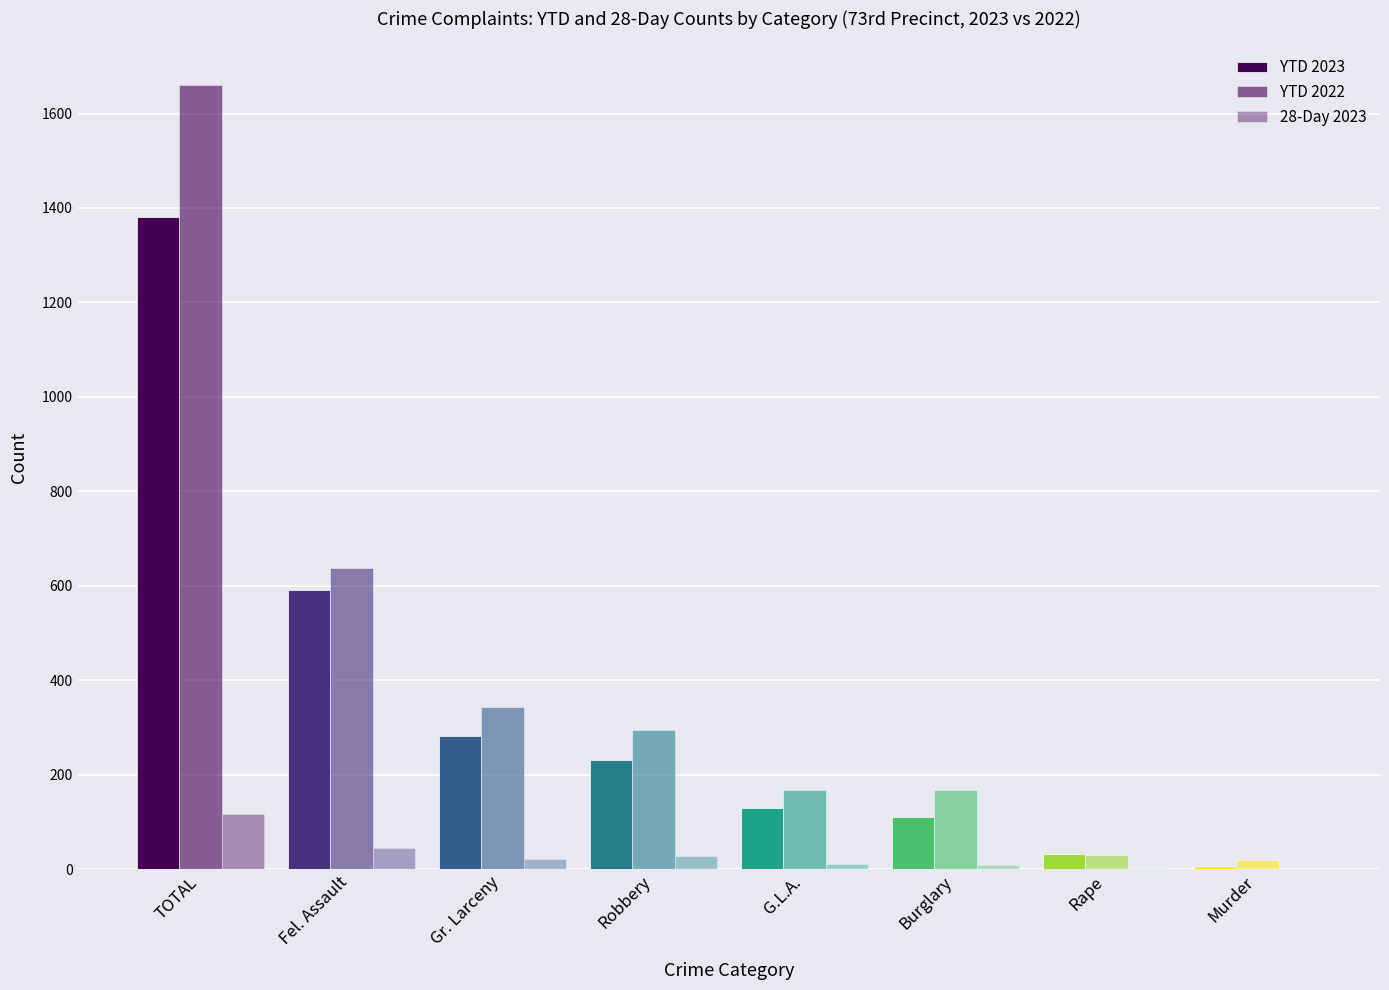

How many distinct data groups are displayed?

3